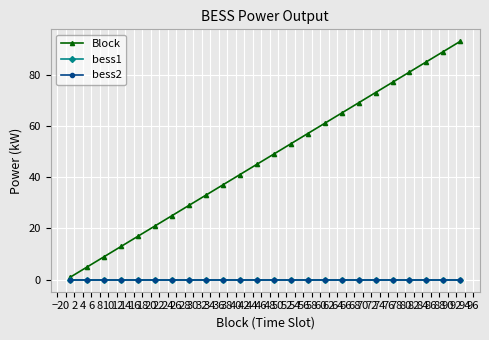

True or false: bess2 and bess1 intersect in this chart.

False